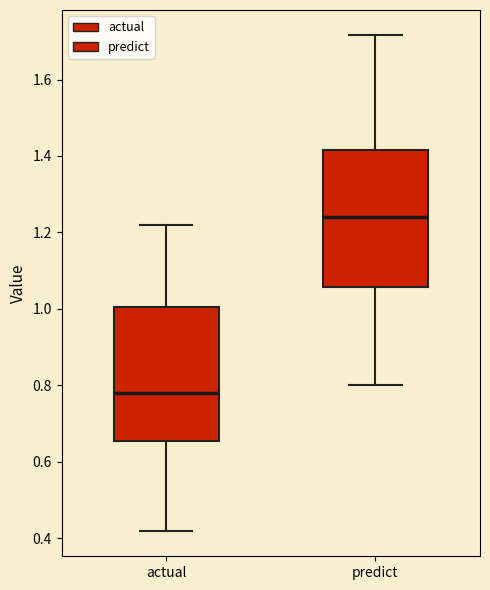

Which box's median line is the lowest?

actual